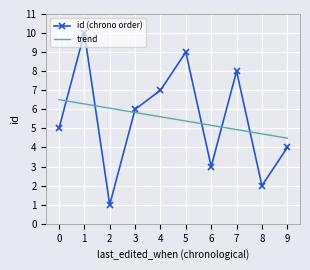

How many intersections are there between id (chrono order) and trend?

6